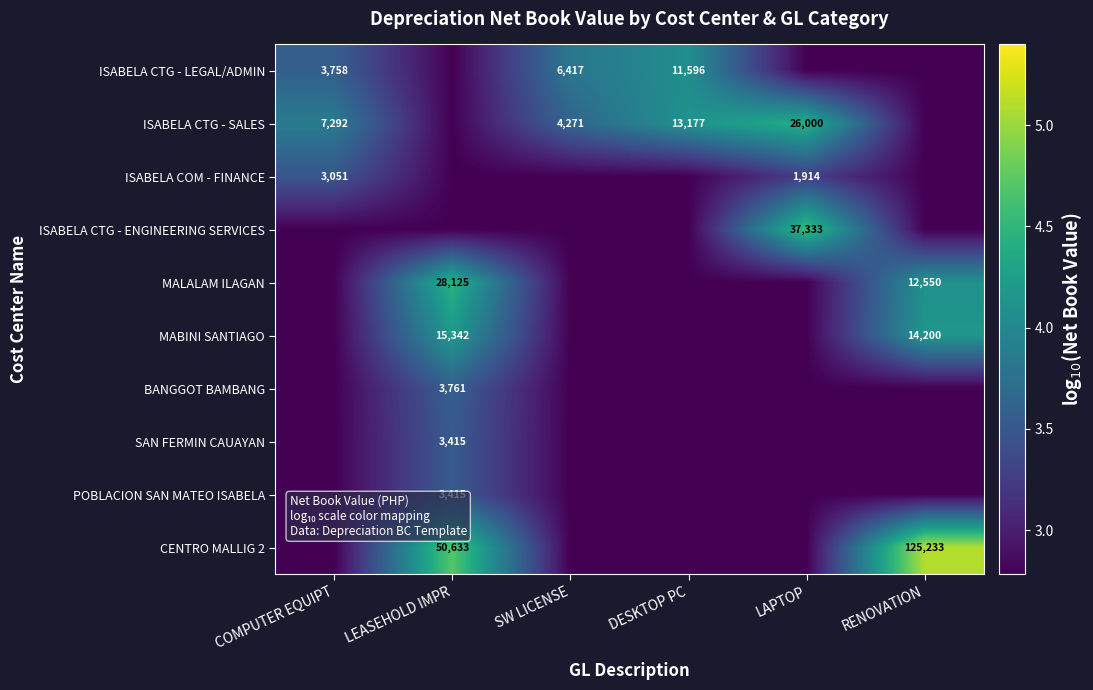

Is the value of ISABELA CTG - LEGAL/ADMIN at LEASEHOLD IMPR greater than the value of SAN FERMIN CAUAYAN at SW LICENSE?

No